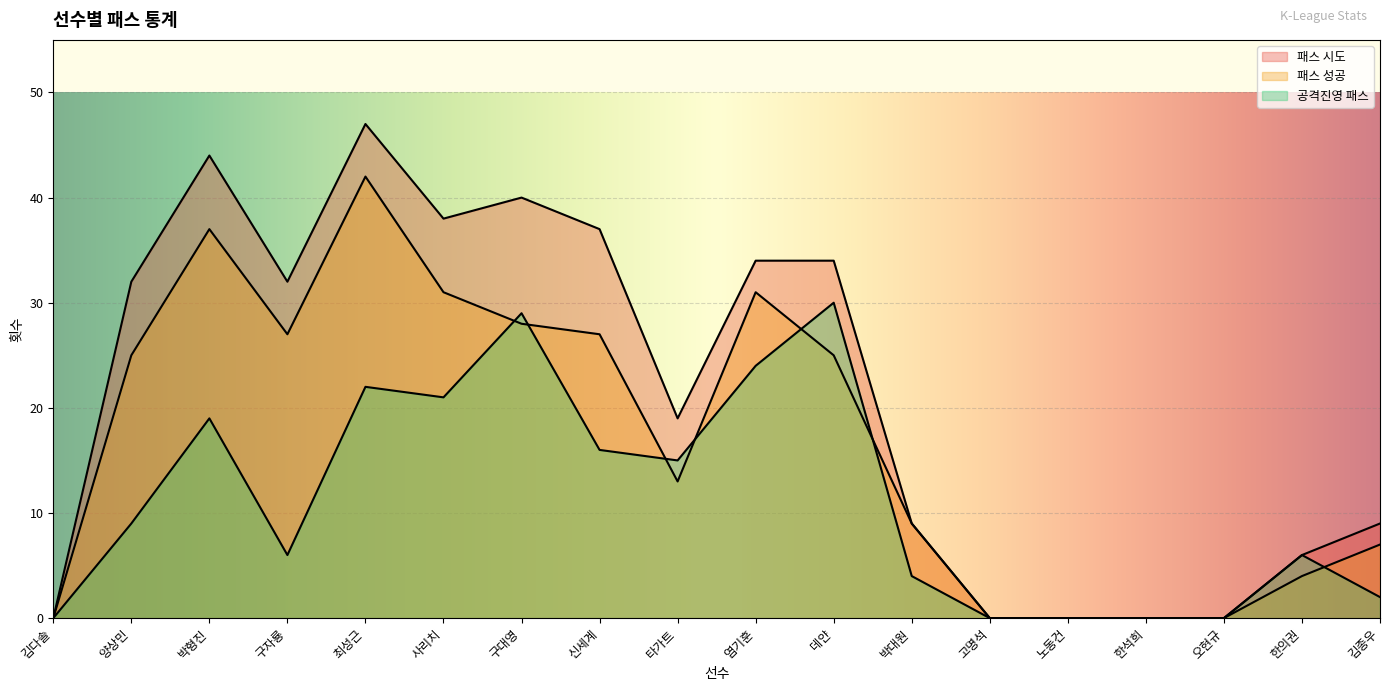

Which has a higher value, 타가트 or 한의권?

타가트